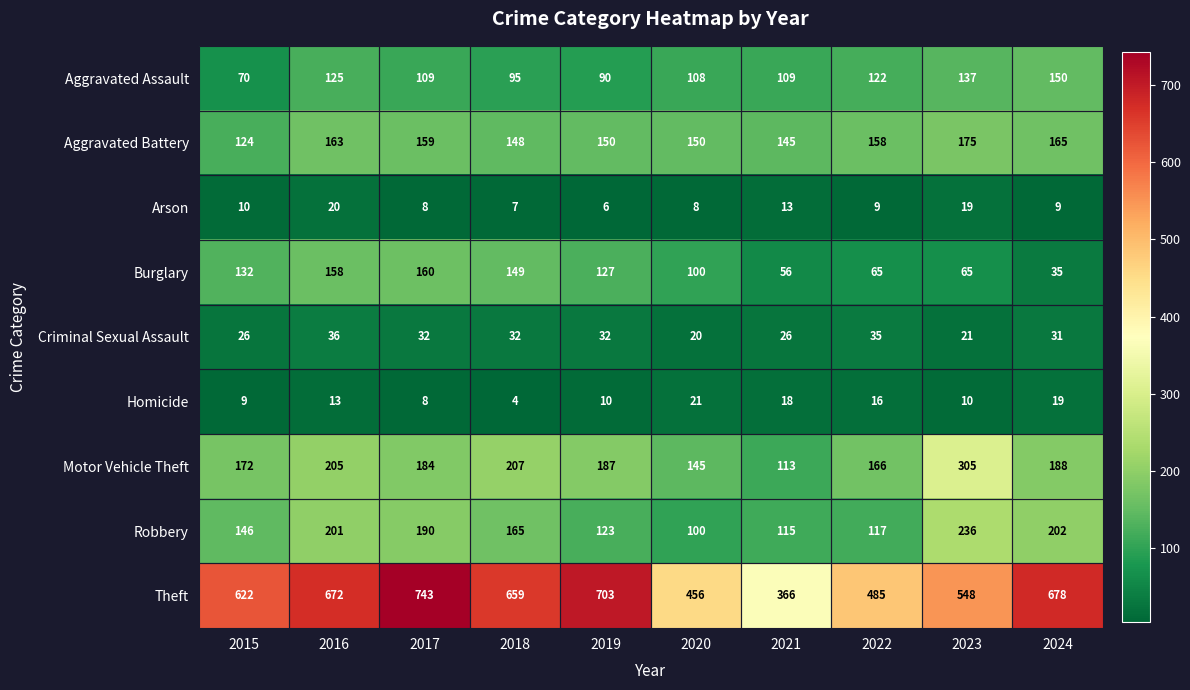

What is the total value across all series at 2021?

961